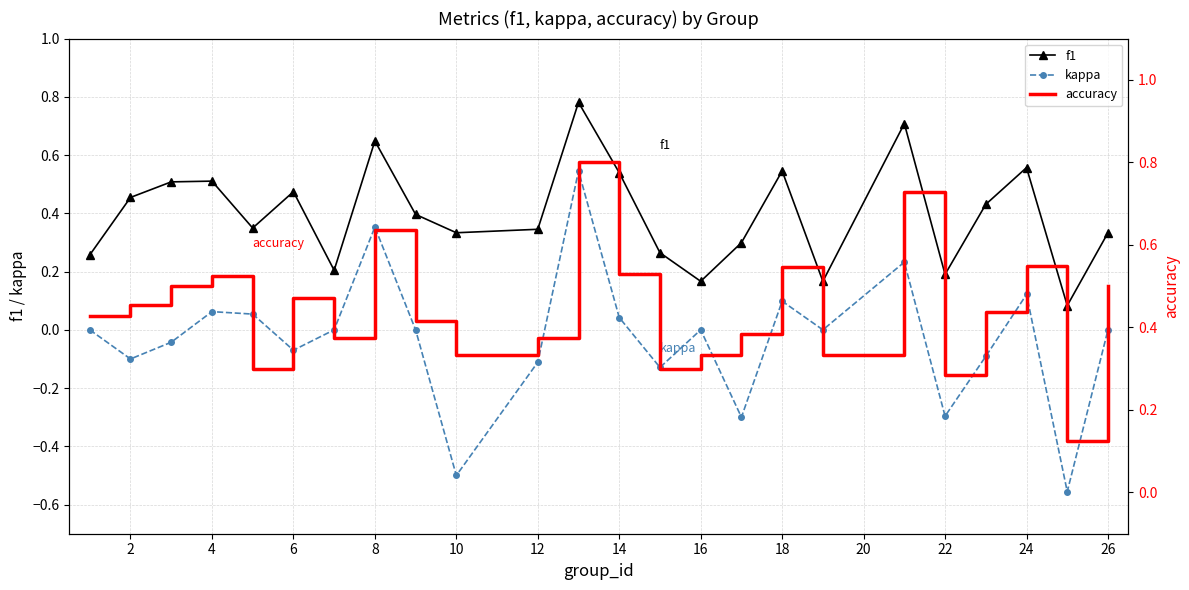

Reading left to right, extract all data points from this chart.

f1: 0.3	0.5	0.5	0.5	0.3	0.5	0.2	0.6	0.4	0.3	0.3	0.8	0.5	0.3	0.2	0.3	0.5	0.2	0.7	0.2	0.4	0.6	0.1	0.3
kappa: 0.0	-0.1	-0.0	0.1	0.1	-0.1	0.0	0.4	0.0	-0.5	-0.1	0.5	0.0	-0.1	0.0	-0.3	0.1	0.0	0.2	-0.3	-0.1	0.1	-0.6	0.0
accuracy: 0.4	0.5	0.5	0.5	0.3	0.5	0.4	0.6	0.4	0.3	0.4	0.8	0.5	0.3	0.3	0.4	0.5	0.3	0.7	0.3	0.4	0.5	0.1	0.5